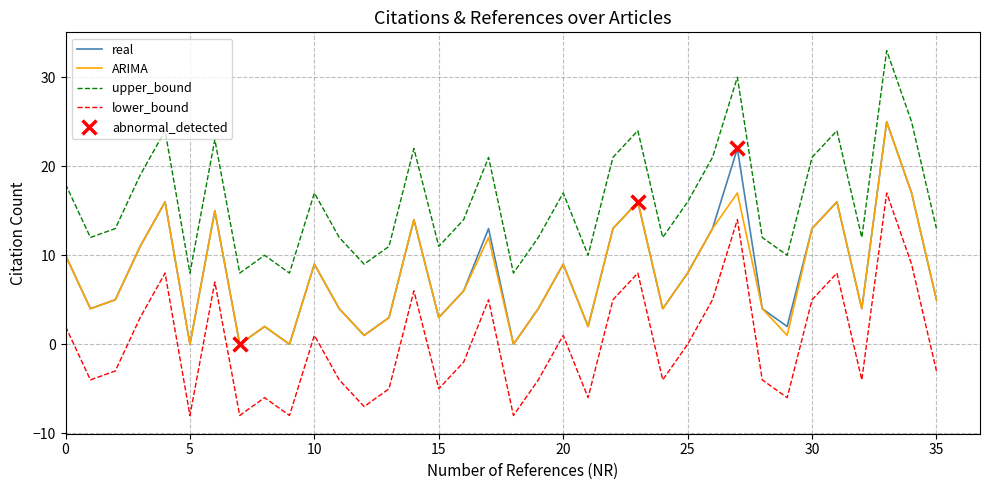

Which series has the largest total across all categories?

upper_bound